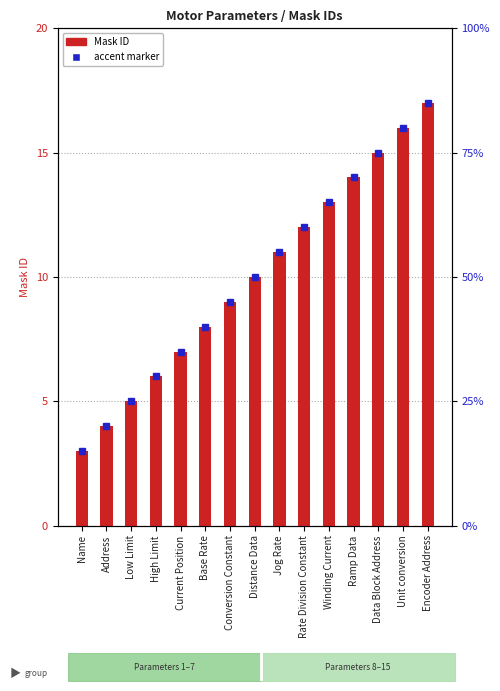

What position from the right is Jog Rate?

7